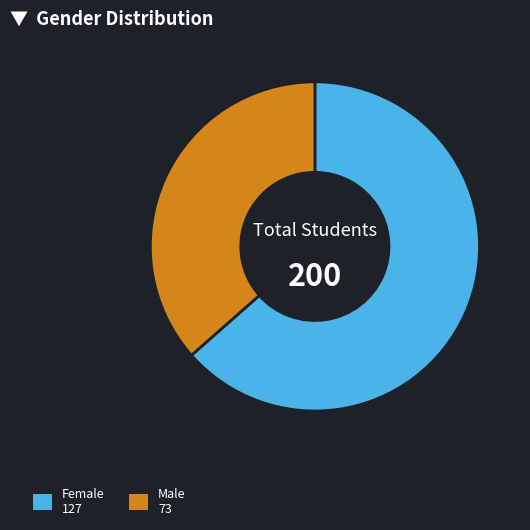

Which has a higher value, Male or Female?

Female